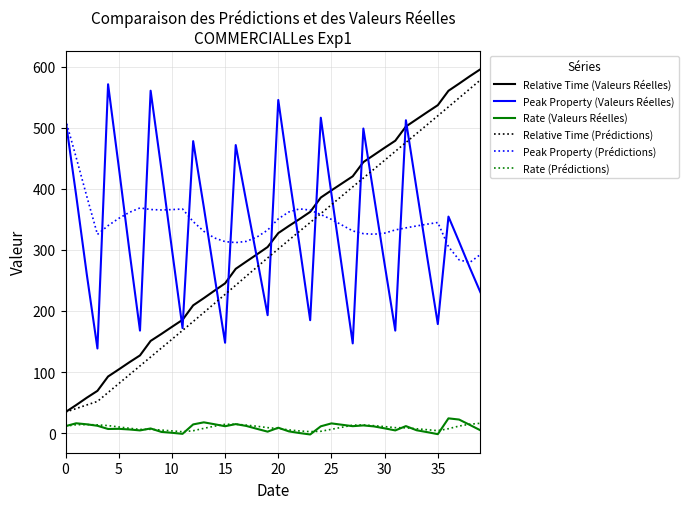

True or false: Relative Time (Prédictions) and Rate (Valeurs Réelles) intersect in this chart.

False